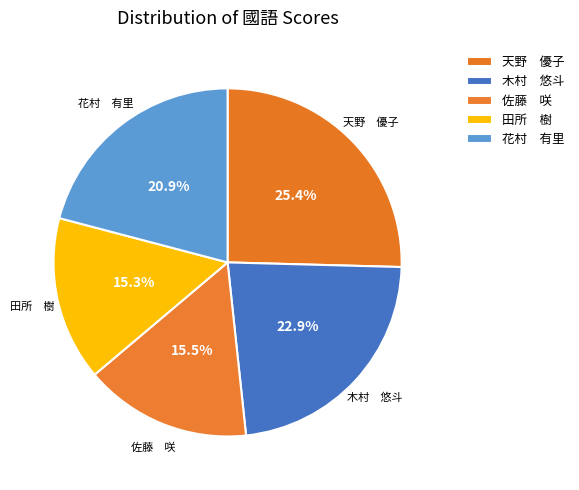

Which category has the biggest portion of the pie?

天野 優子